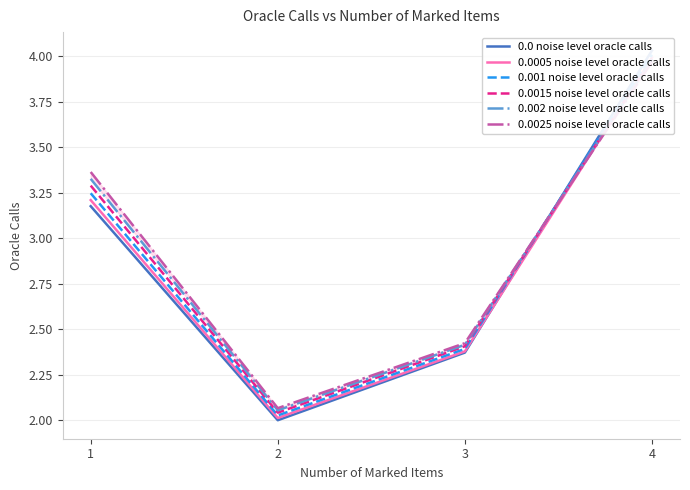

What are all the series names shown in the legend?

0.0 noise level oracle calls, 0.0005 noise level oracle calls, 0.001 noise level oracle calls, 0.0015 noise level oracle calls, 0.002 noise level oracle calls, 0.0025 noise level oracle calls